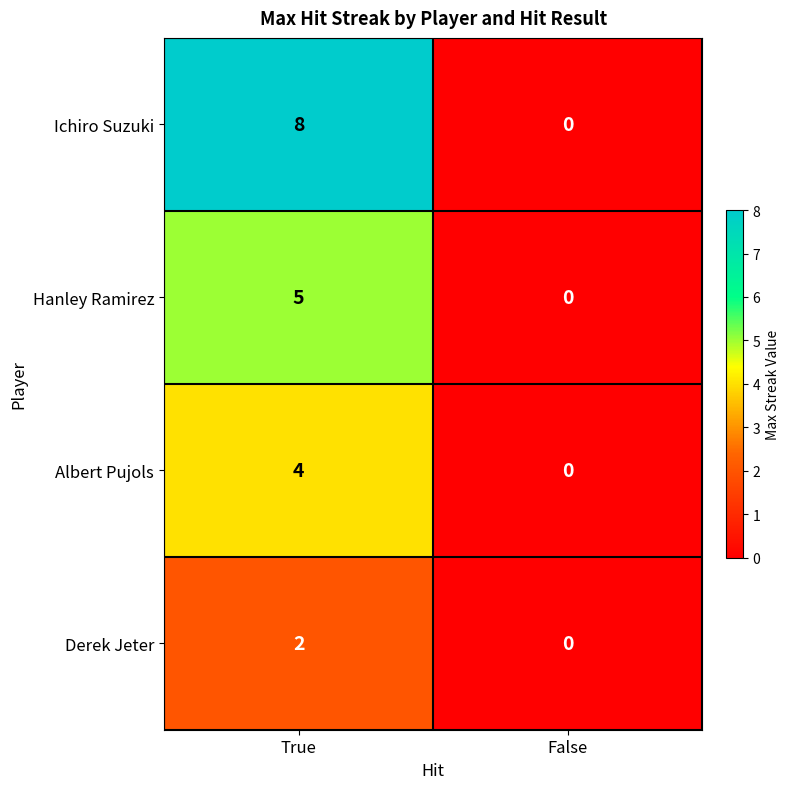

What is the difference between the maximum and minimum values in the Albert Pujols series?

4